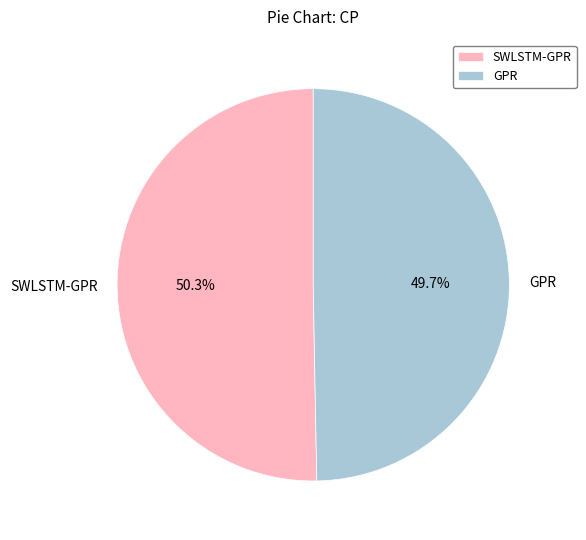

The GPR slice represents 50% of the pie. True or false?

True